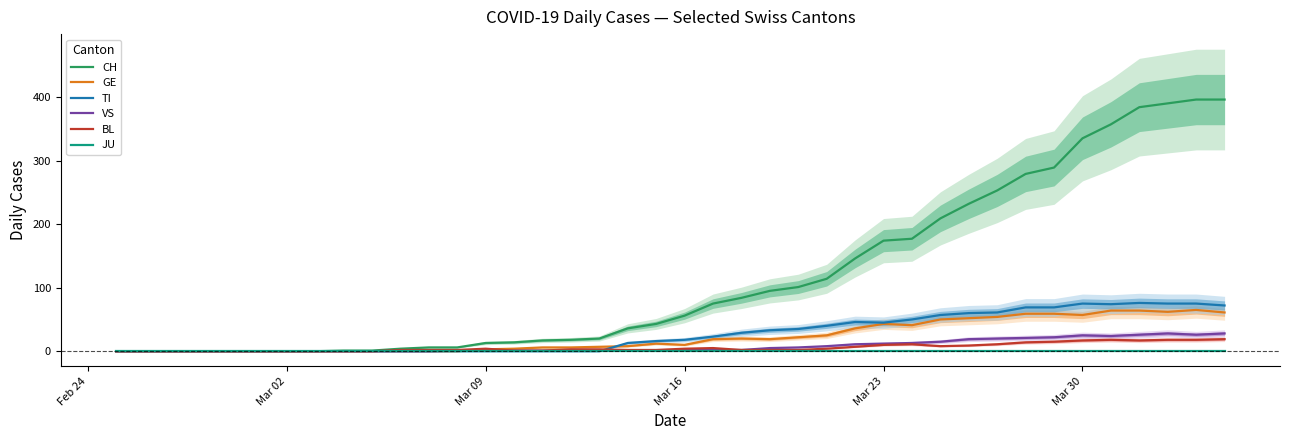

How many interior local peaks does the TI series have?

3